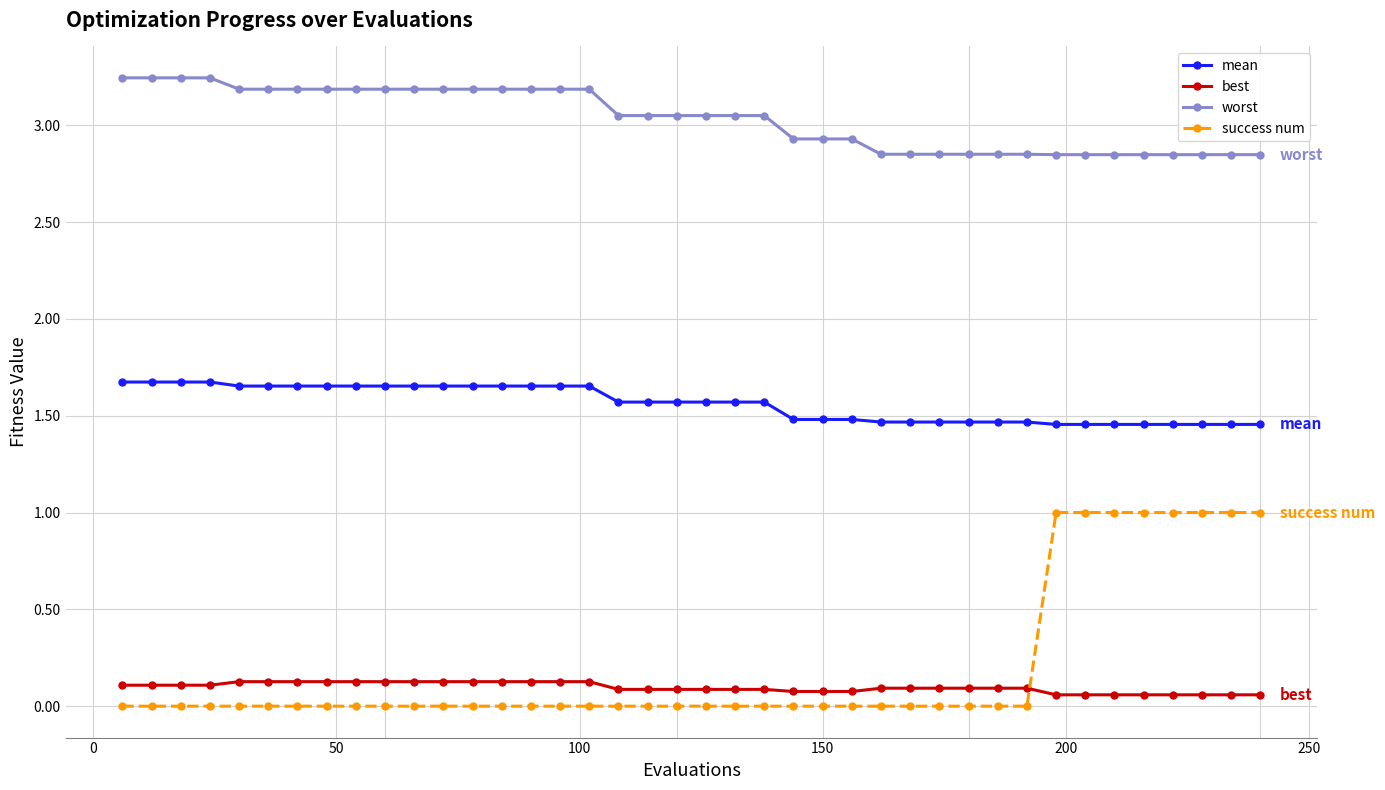

Which series has the widest spread of values?

success num